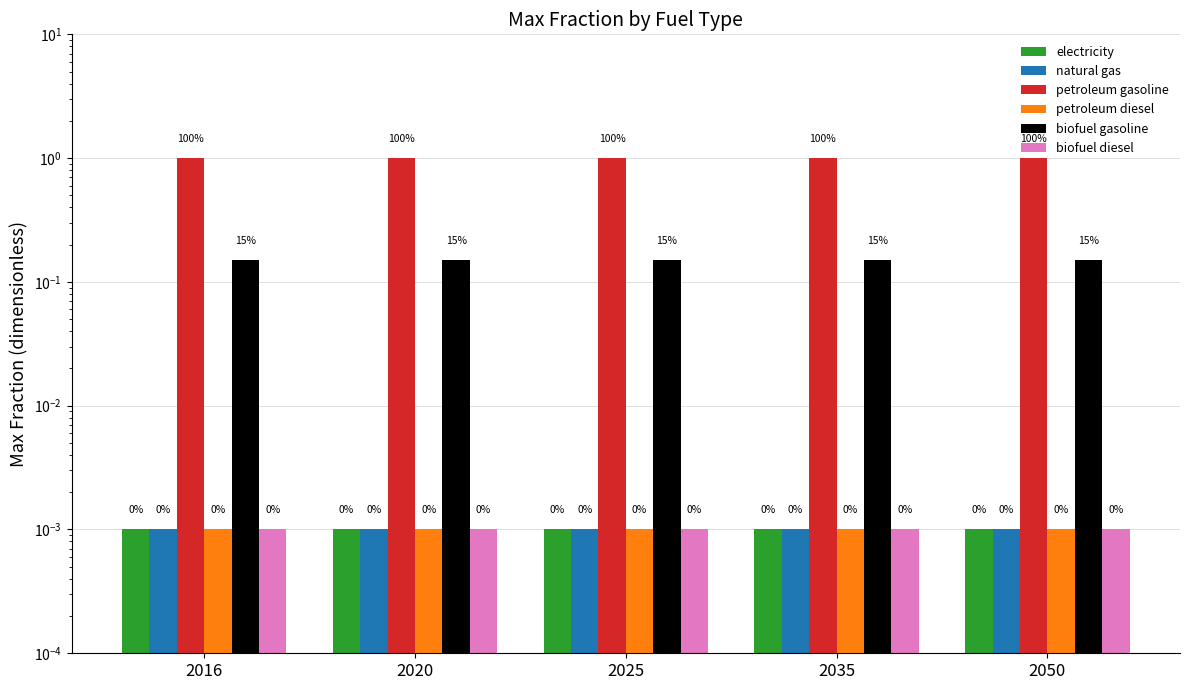

At which category is the sum across all series the highest?

2016